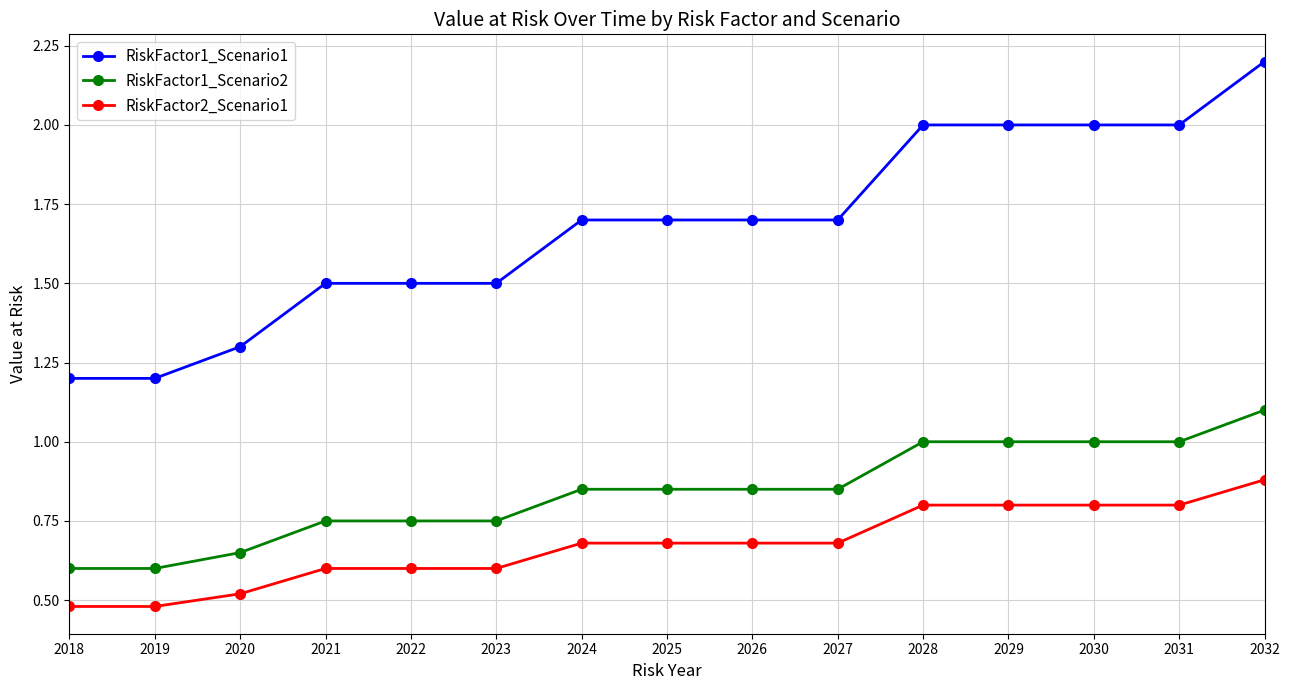

What is the maximum value for RiskFactor1_Scenario2?

1.1